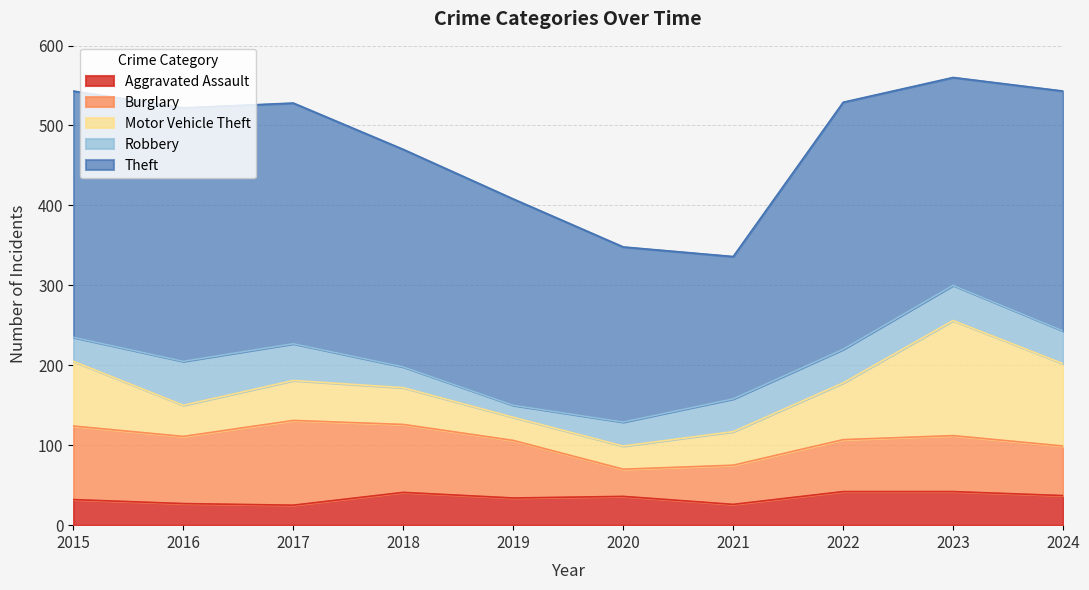

Does the chart have visible grid lines?

Yes